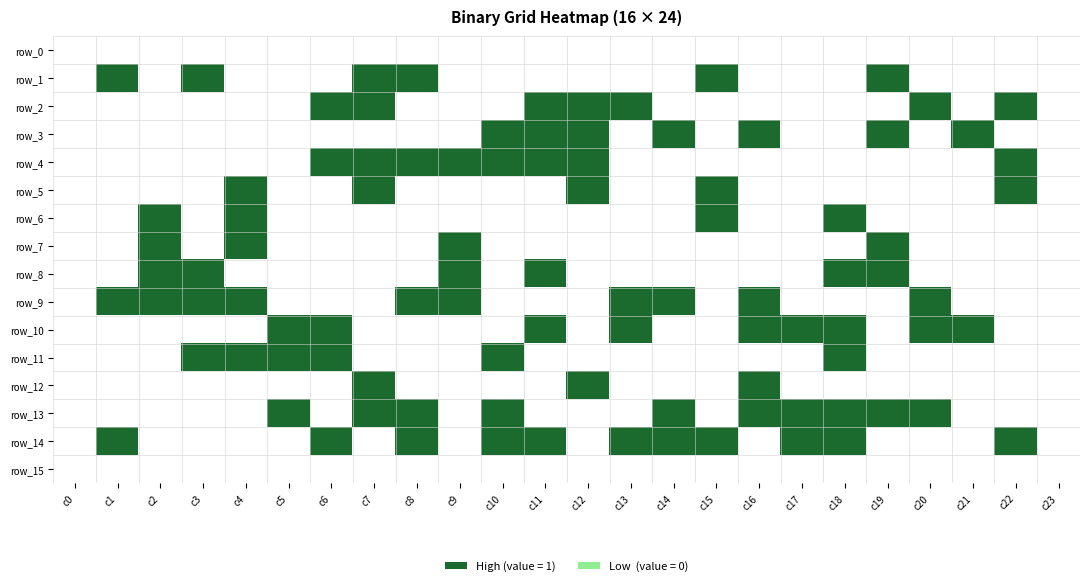

At how many categories does at least one series exceed 0?

22